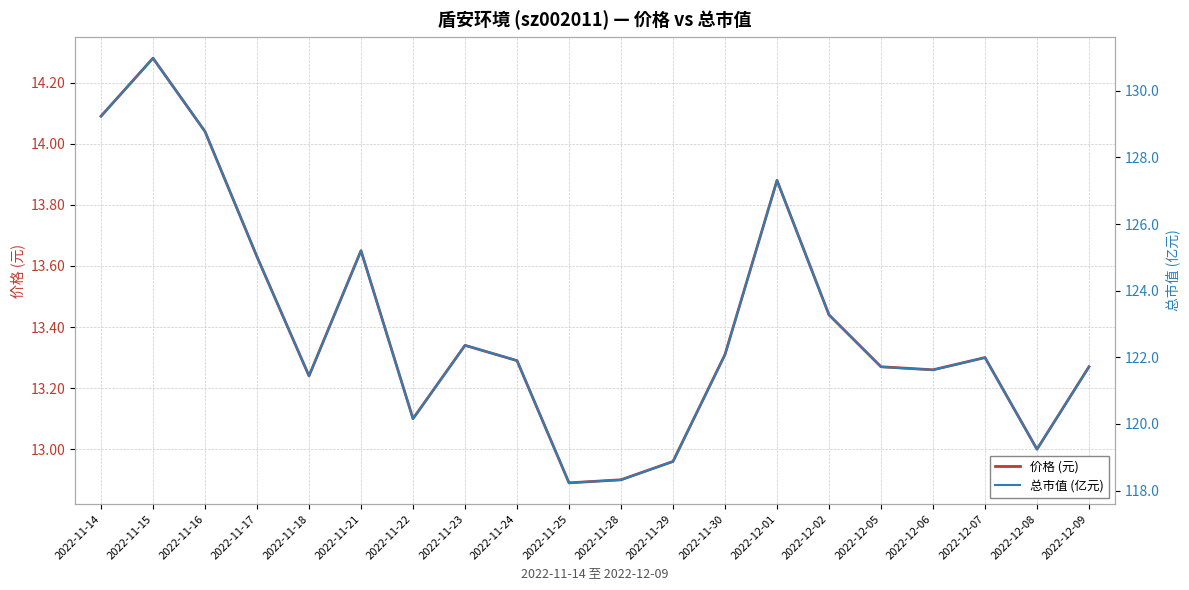

Reading left to right, list all the values displayed in this chart.

价格 (元): 2022-11-14=14.1	2022-11-15=14.3	2022-11-16=14.0	2022-11-17=13.6	2022-11-18=13.2	2022-11-21=13.7	2022-11-22=13.1	2022-11-23=13.3	2022-11-24=13.3	2022-11-25=12.9	2022-11-28=12.9	2022-11-29=13.0	2022-11-30=13.3	2022-12-01=13.9	2022-12-02=13.4	2022-12-05=13.3	2022-12-06=13.3	2022-12-07=13.3	2022-12-08=13.0	2022-12-09=13.3
总市值 (亿元): 2022-11-14=129.2	2022-11-15=131.0	2022-11-16=128.8	2022-11-17=125.0	2022-11-18=121.4	2022-11-21=125.2	2022-11-22=120.2	2022-11-23=122.4	2022-11-24=121.9	2022-11-25=118.2	2022-11-28=118.3	2022-11-29=118.9	2022-11-30=122.1	2022-12-01=127.3	2022-12-02=123.3	2022-12-05=121.7	2022-12-06=121.6	2022-12-07=122.0	2022-12-08=119.2	2022-12-09=121.7